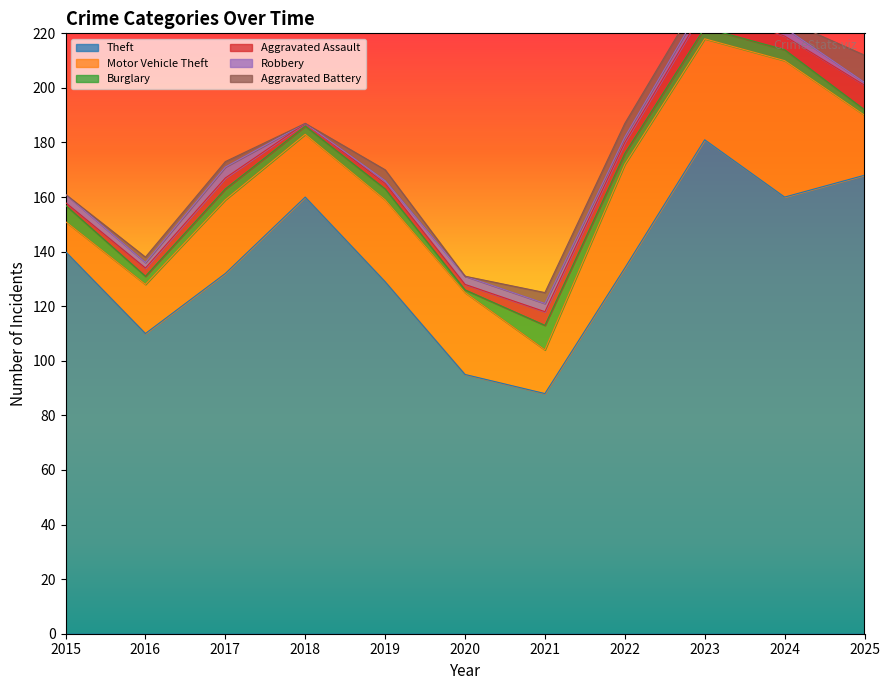

What is the average value of the Aggravated Assault series?

4